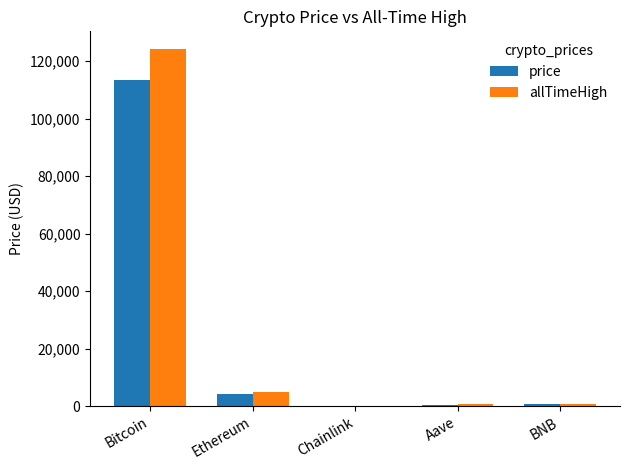

At which category does the chart reach its peak across all series?

Bitcoin